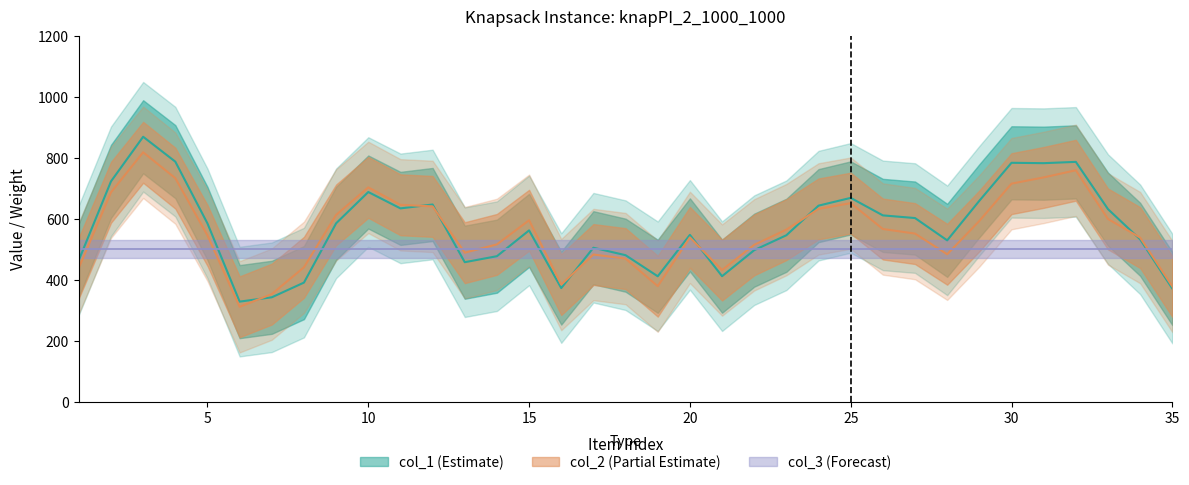

At 29, list the series in order from smallest to largest.

col_3, col_2, col_1